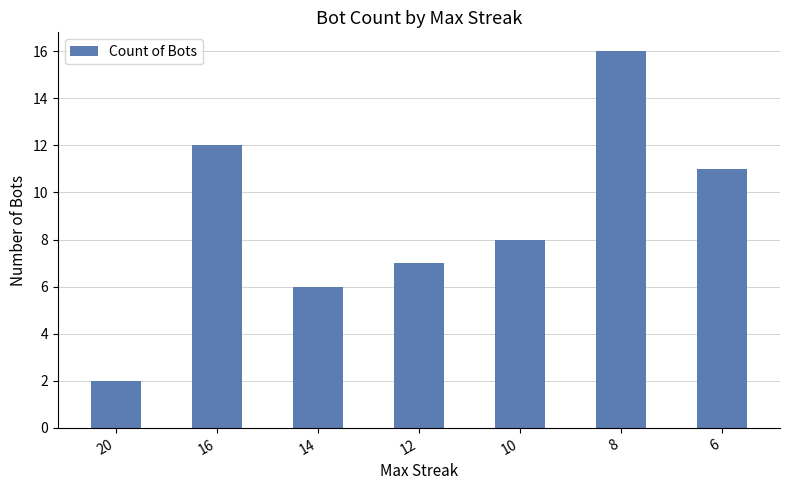

What is the sum of the values at 8 and 20?

18